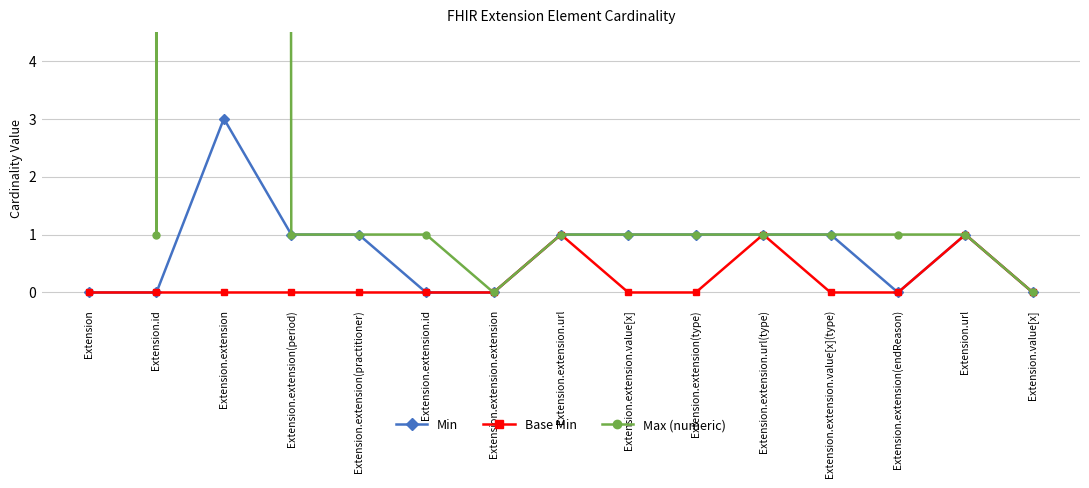

What is the average value of the Min series?

1